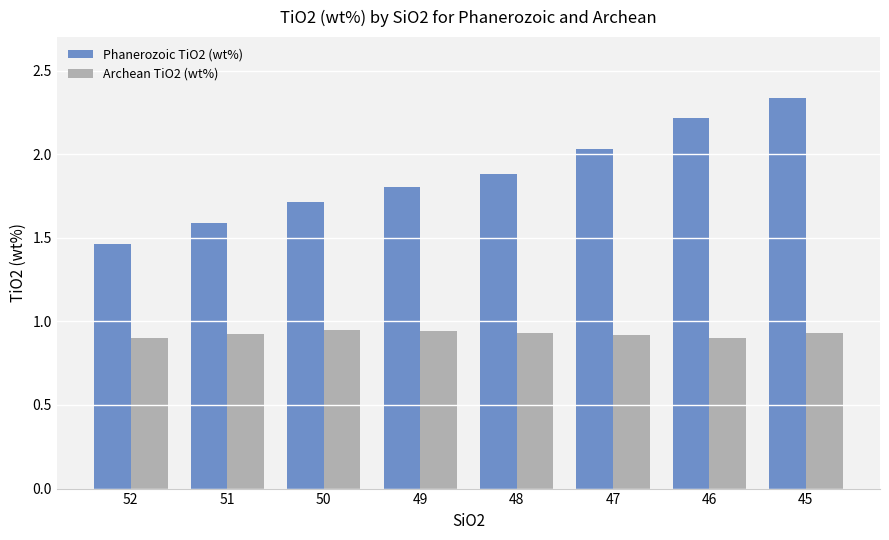

True or false: Phanerozoic TiO2 (wt%) has a value of 0.8 at 46.

False